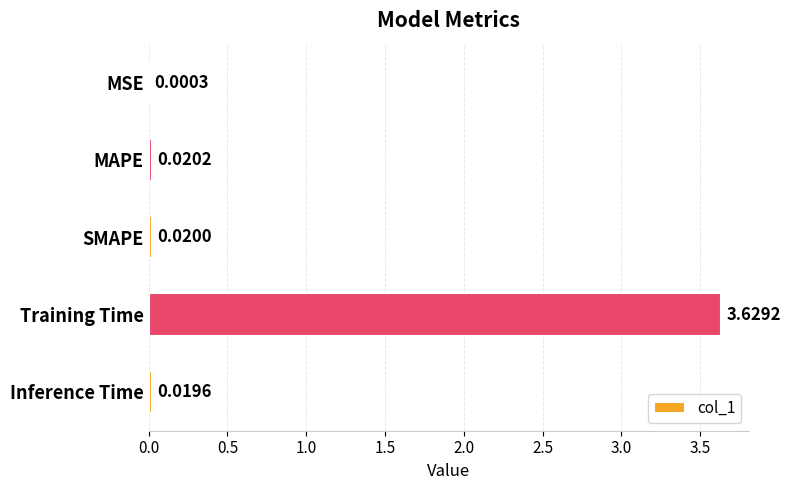

Which category has the highest value across all series?

Training Time